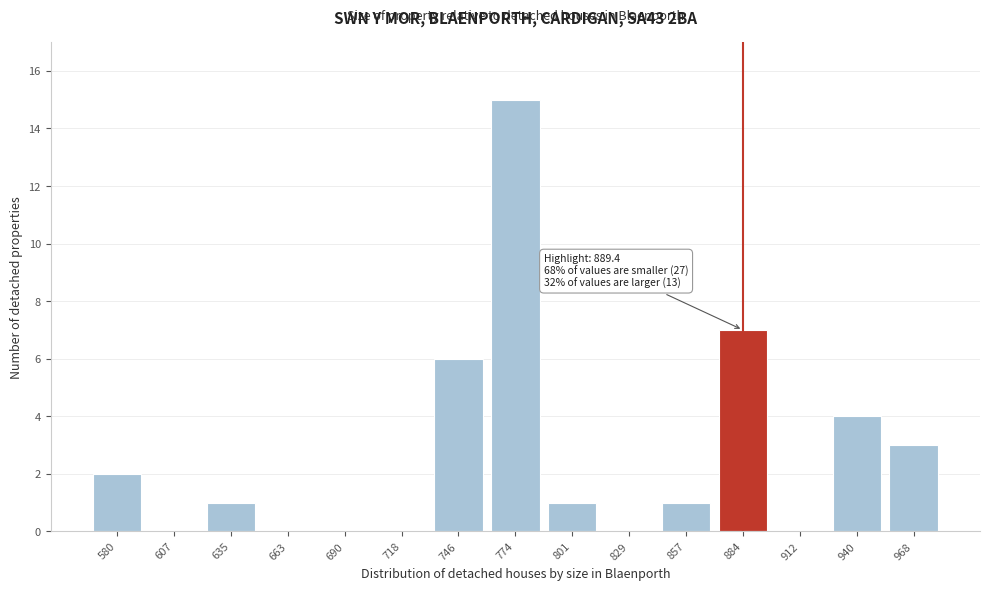

Reading left to right, list all the values displayed in this chart.

580=2	607=0	635=1	663=0	690=0	718=0	746=6	774=15	801=1	829=0	857=1	884=7	912=0	940=4	968=3